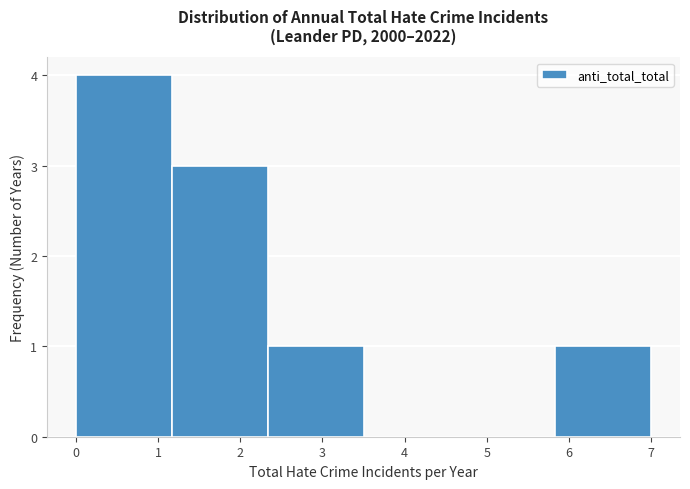

Reading left to right, list every bar in this chart as the range it spans on the x-axis followed by its height. Neither the bar edges nor the heights are printed on the chart, so give them approximately, as read against the axes.

0.0 to 1.2: 4
1.2 to 2.3: 3
2.3 to 3.5: 1
3.5 to 4.7: 0
4.7 to 5.8: 0
5.8 to 7.0: 1